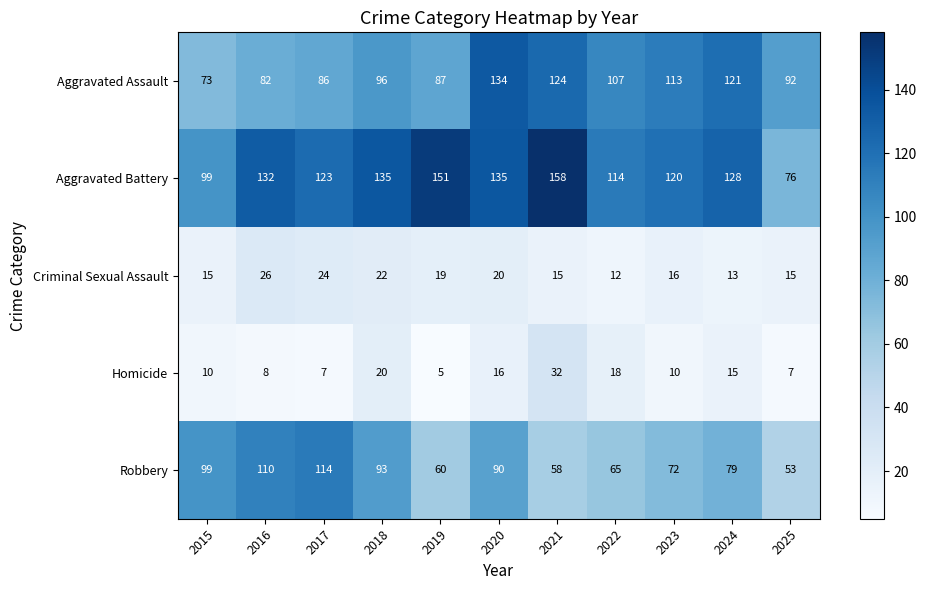

The Robbery series shows 58 at 2021. True or false?

True